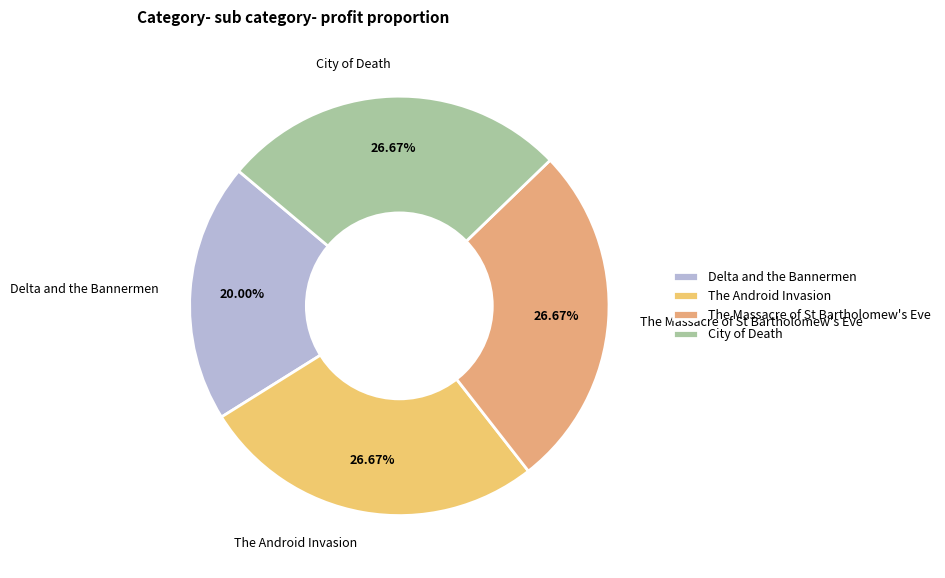

What is the smallest slice in the pie chart?

Delta and the Bannermen